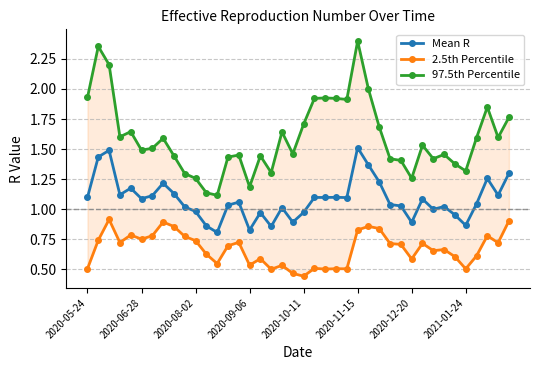

The value of Mean R at 14 is 1.1. True or false?

True